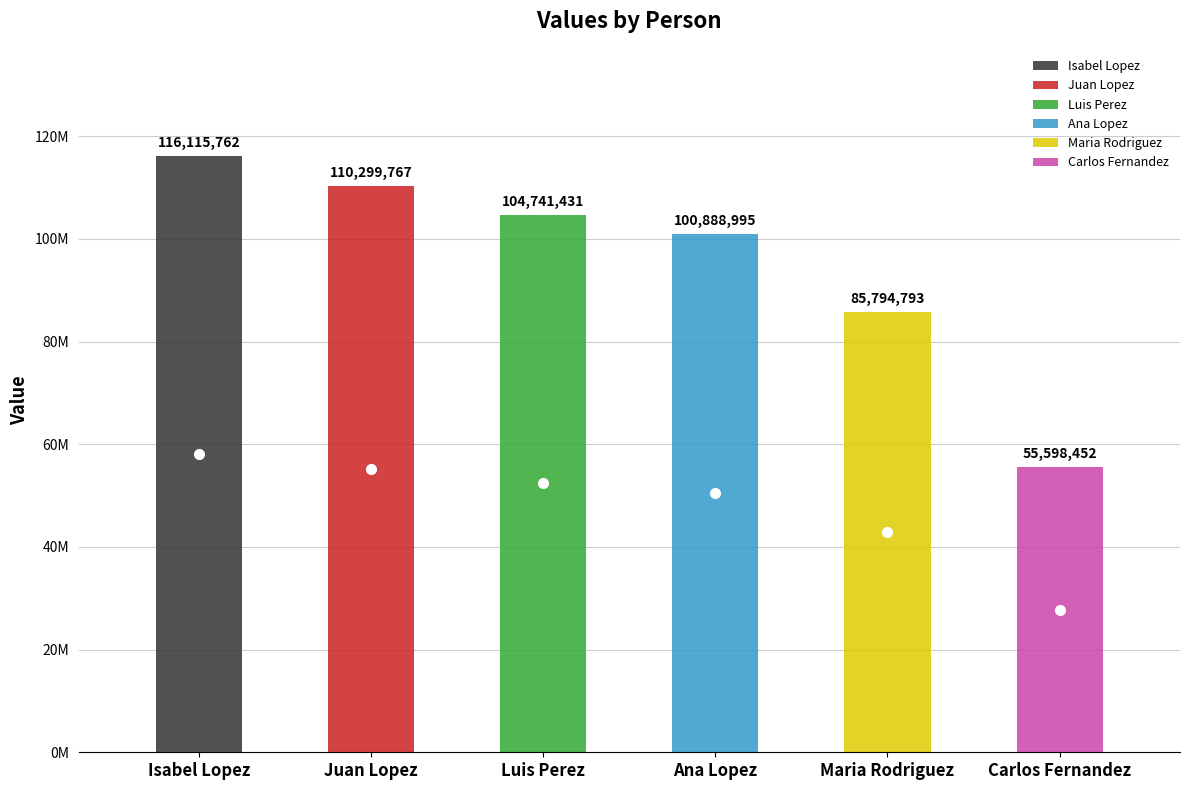

What is the sum of the values at Ana Lopez and Isabel Lopez?

217004757